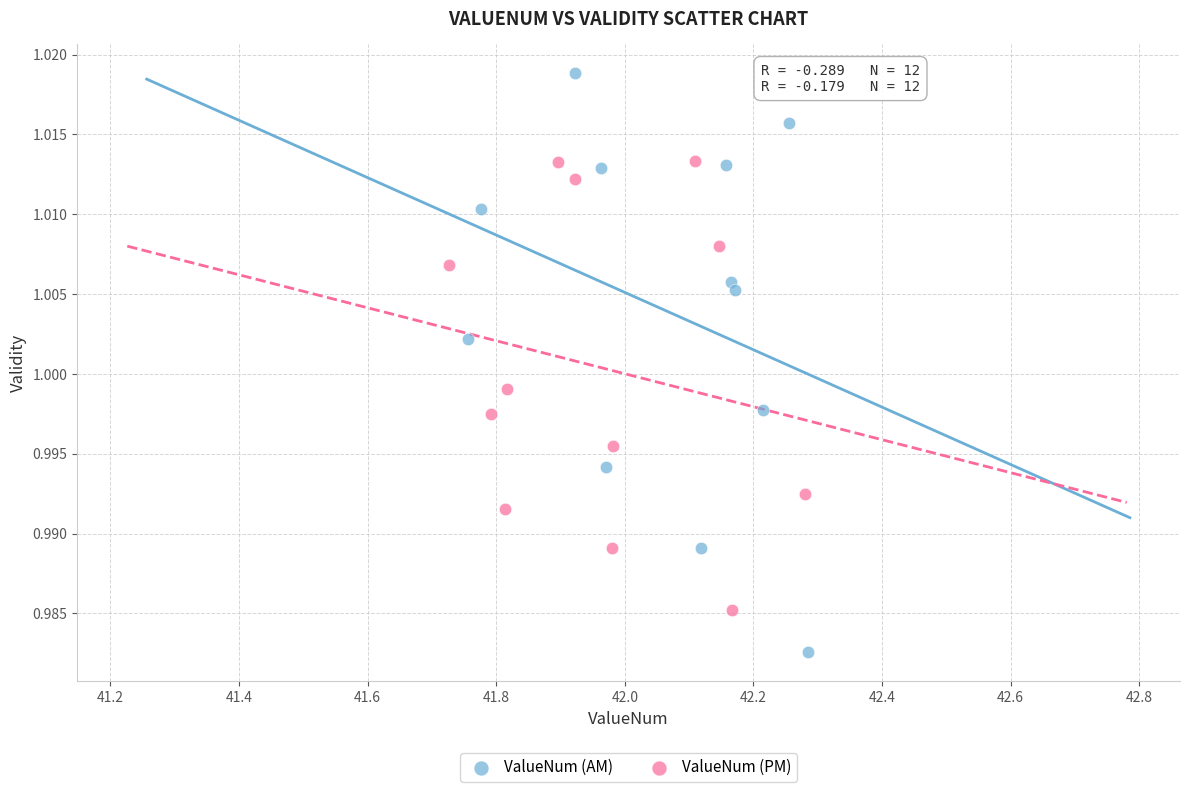

Which series contains the highest Y value?

ValueNum (AM)